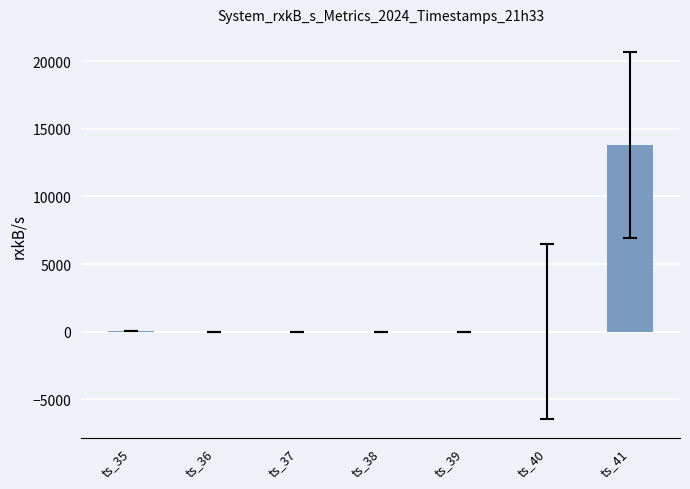

What is the sum of all values?

13825.3